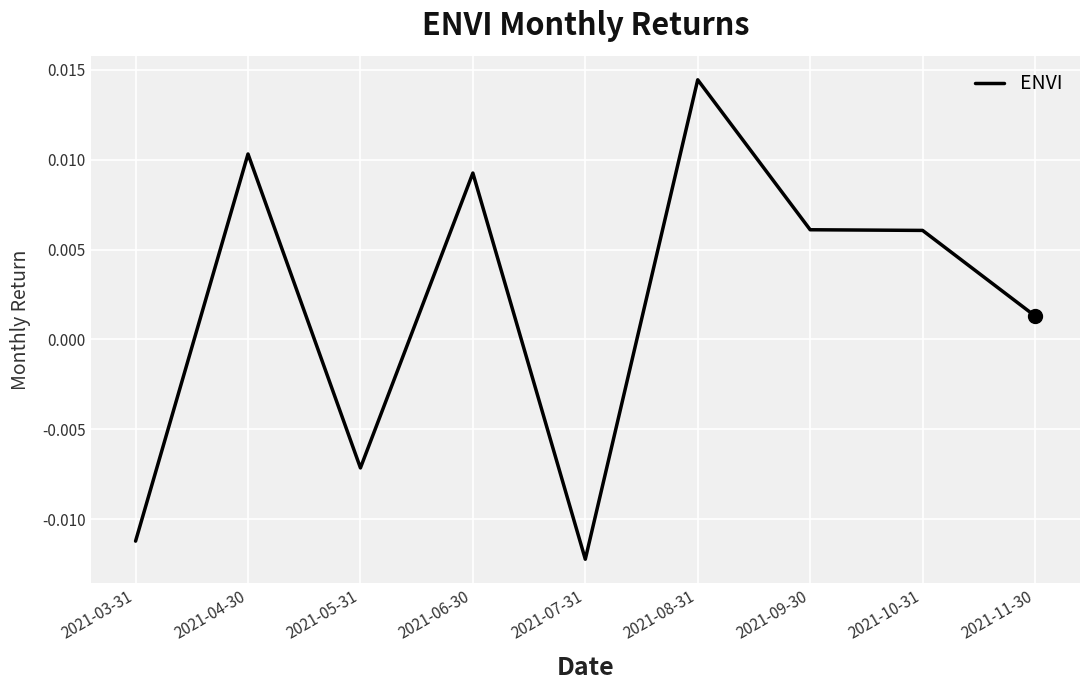

Count the number of categories in the chart.

9